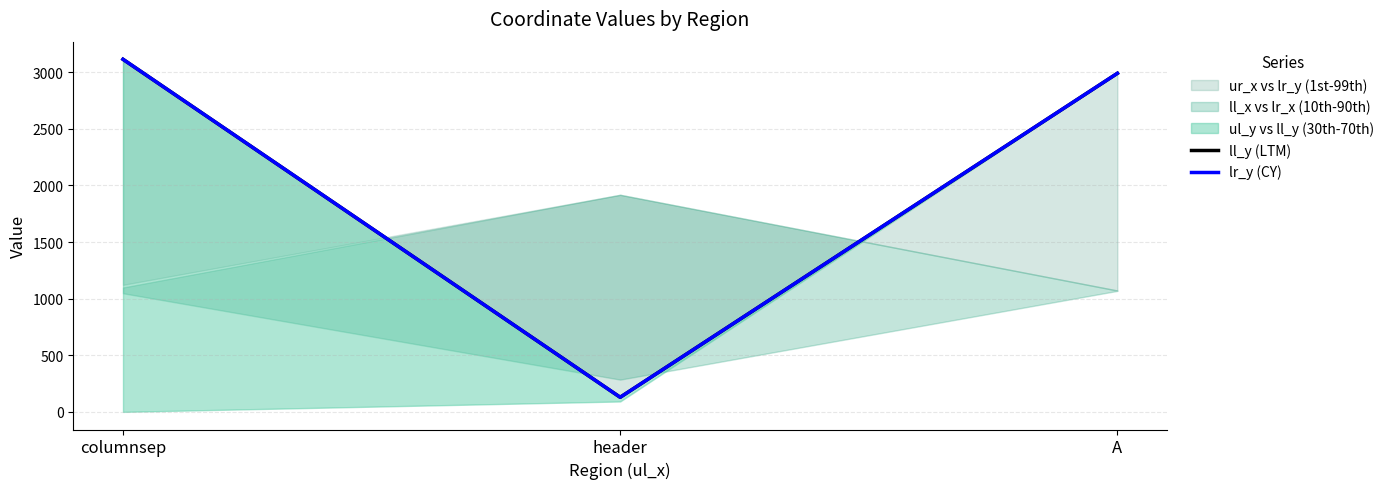

Is the value of lr_y (CY) at A greater than the value of ll_y (LTM) at A?

No